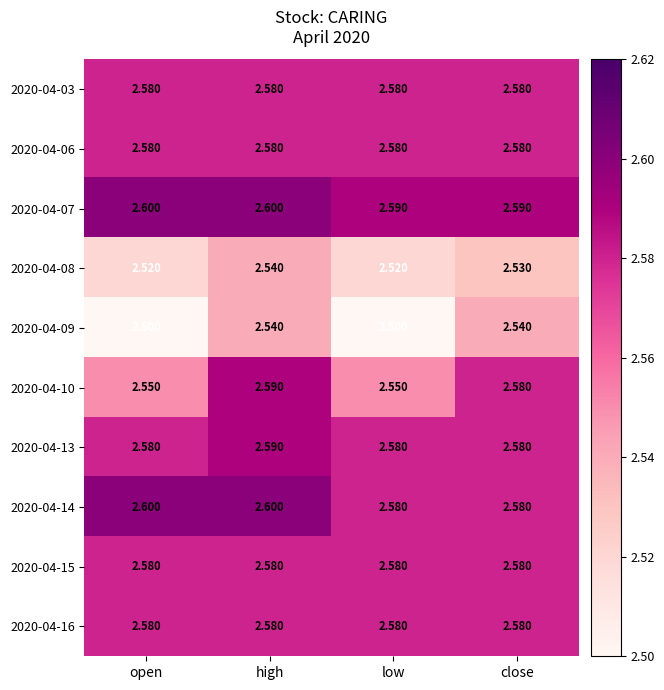

At which label does 2020-04-10 reach its peak?

high